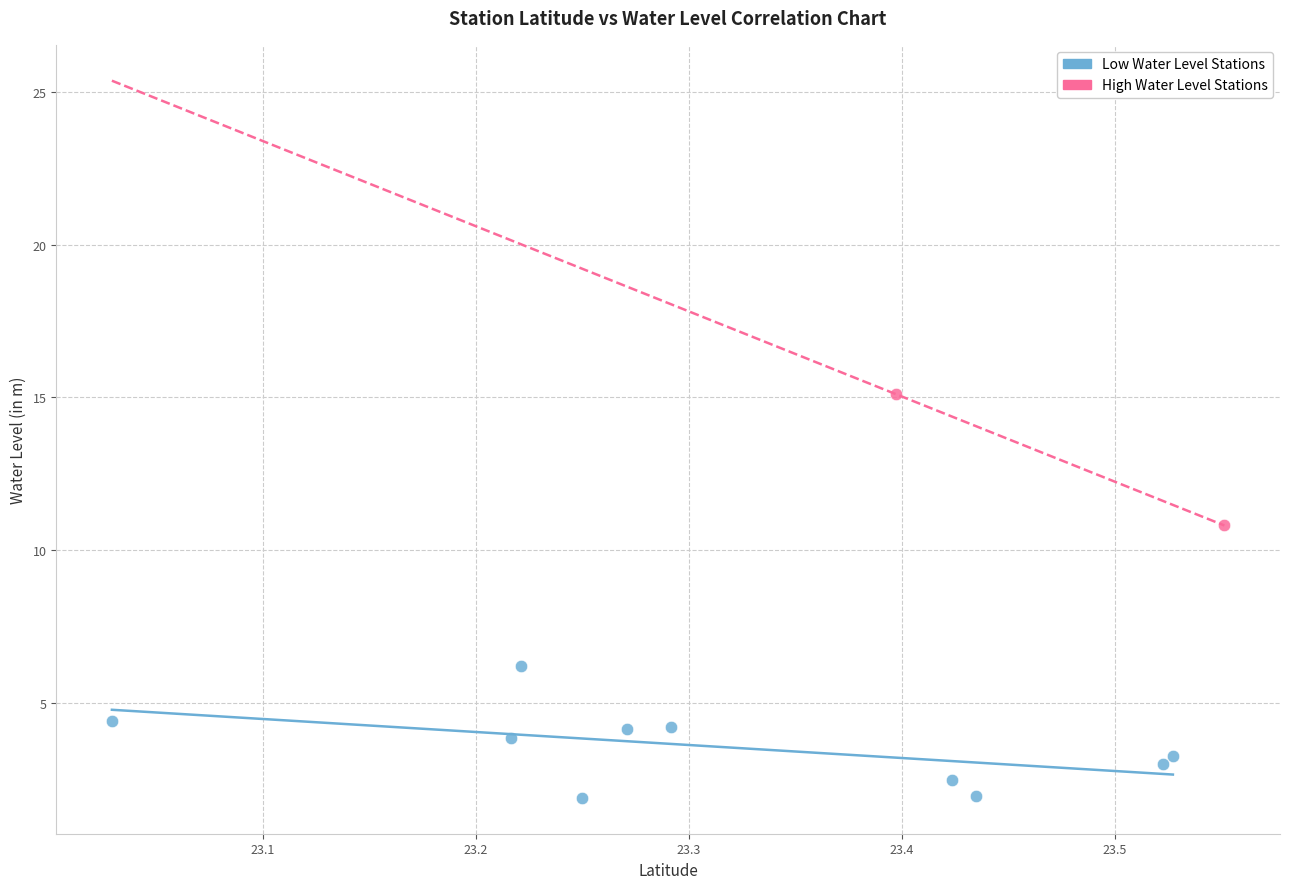

What are all the series names shown in the legend?

Low Water Level Stations, High Water Level Stations